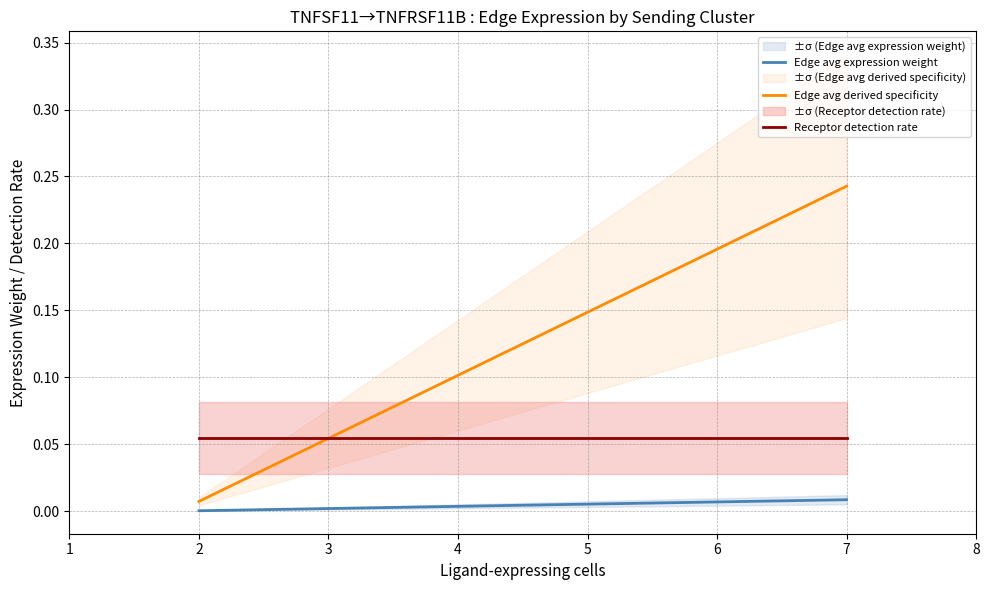

What is the sum of all Edge avg derived specificity values?

0.2